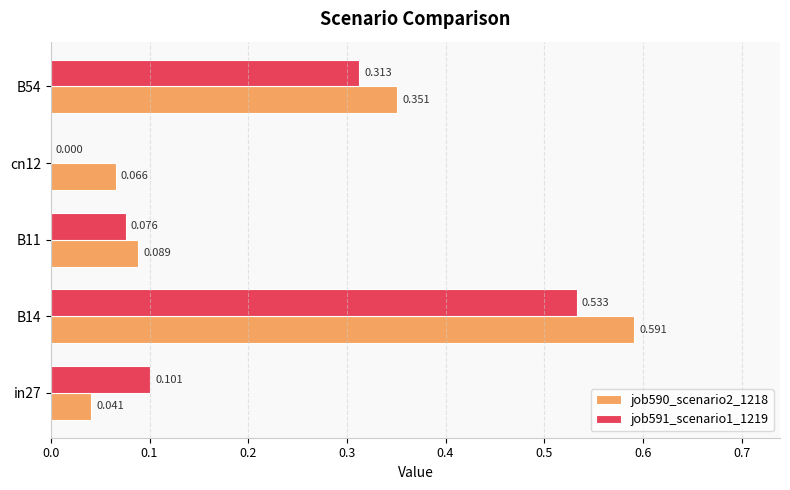

How many data points does each series have?

5